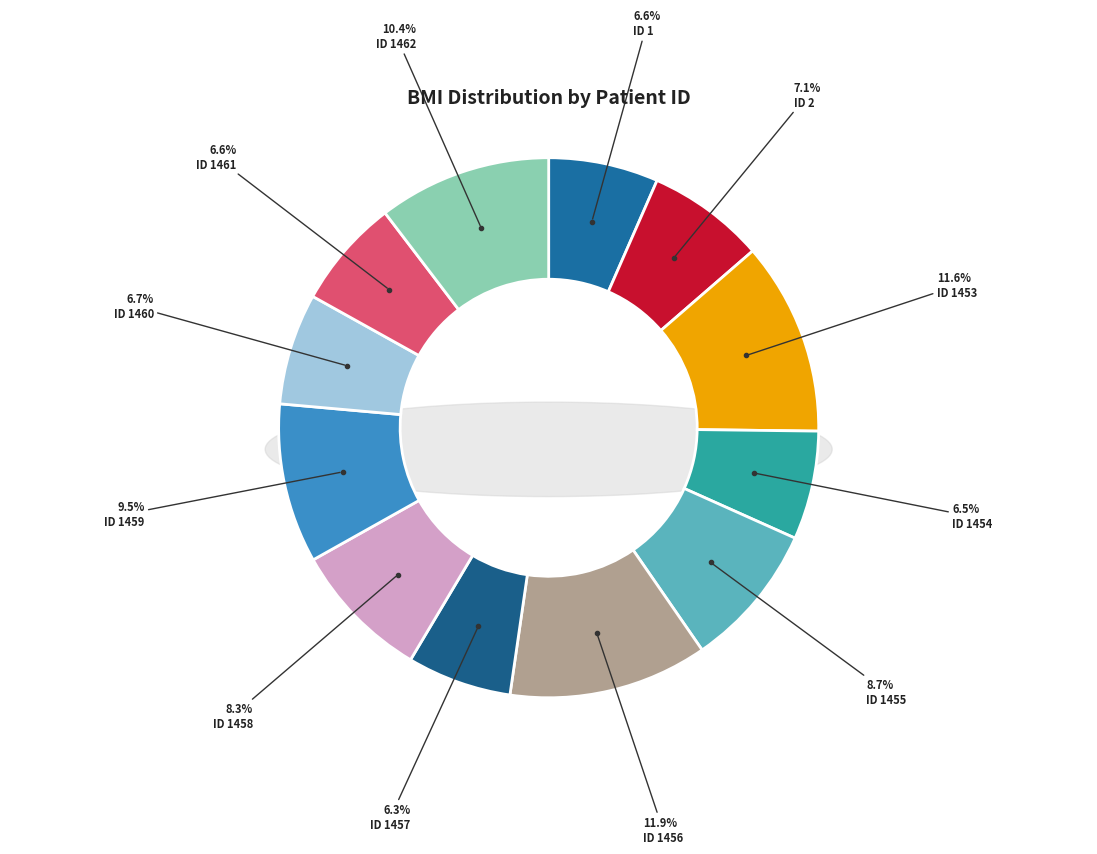

True or false: ID:1454 accounts for 7% of the total.

True